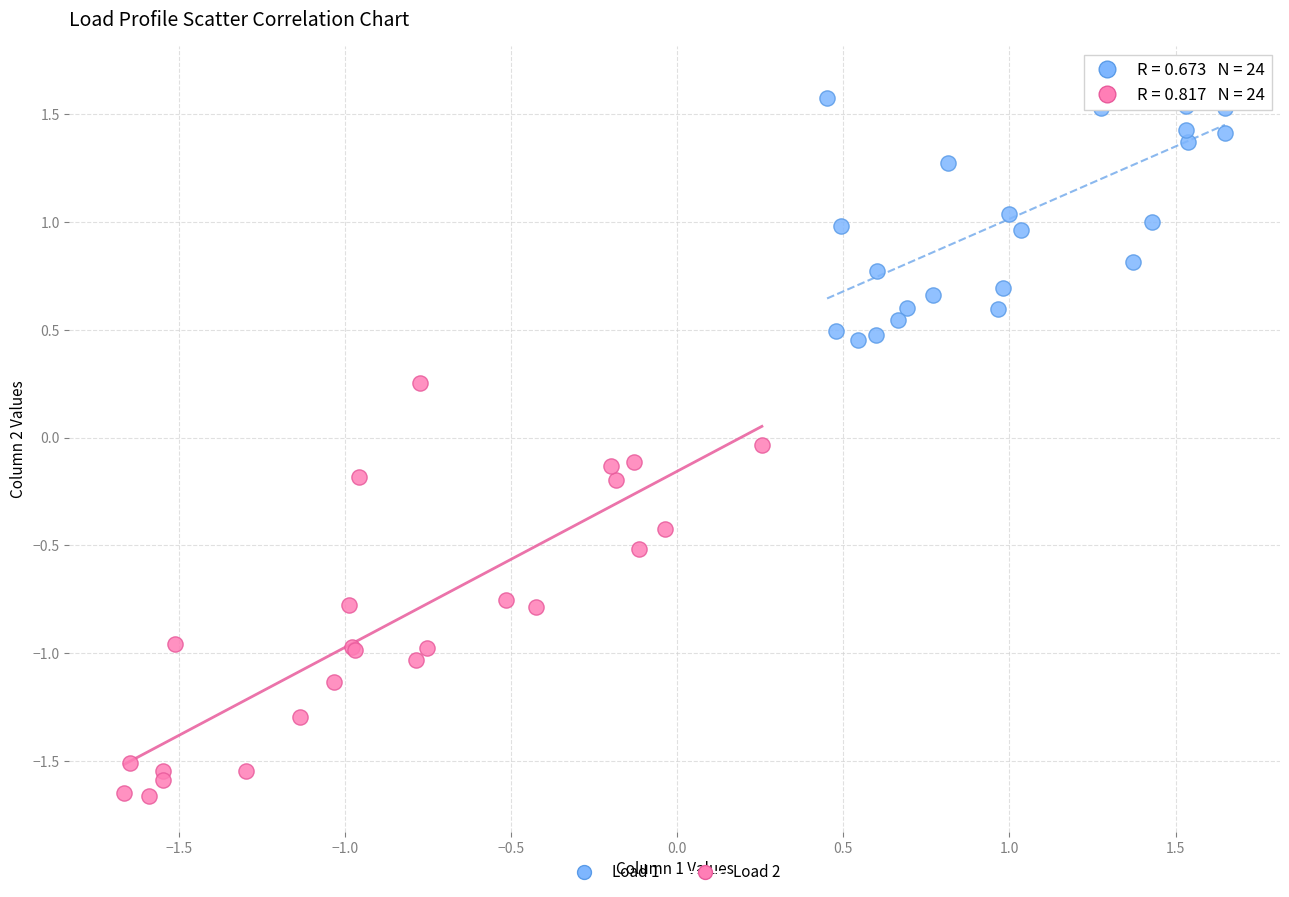

Which series reaches the maximum Y coordinate?

Load 1